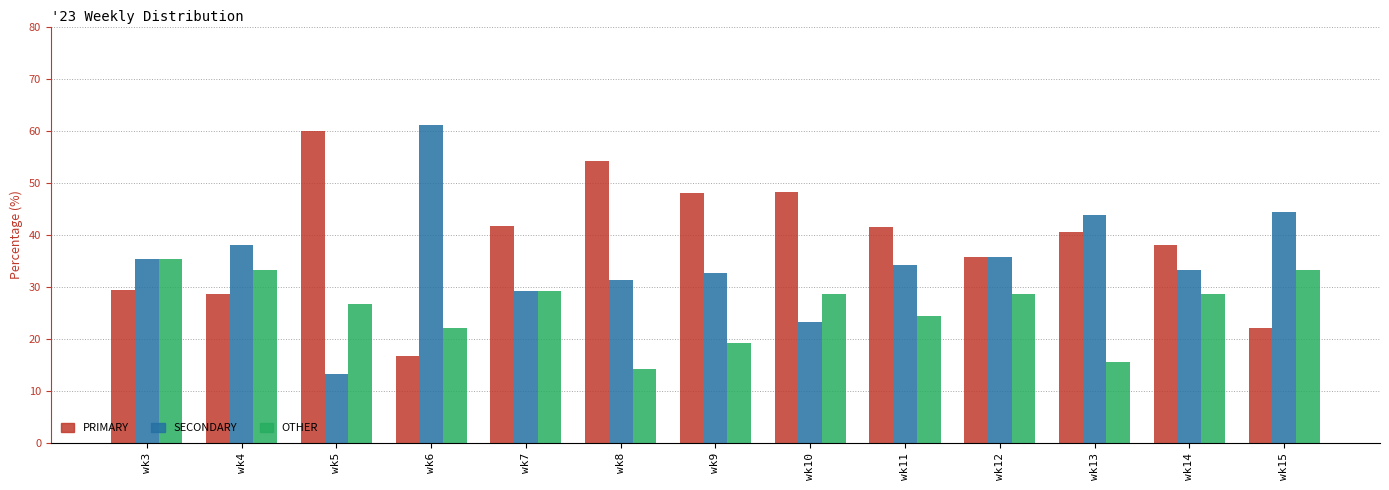

Rank the series by their maximum value, from highest to lowest.

SECONDARY, PRIMARY, OTHER